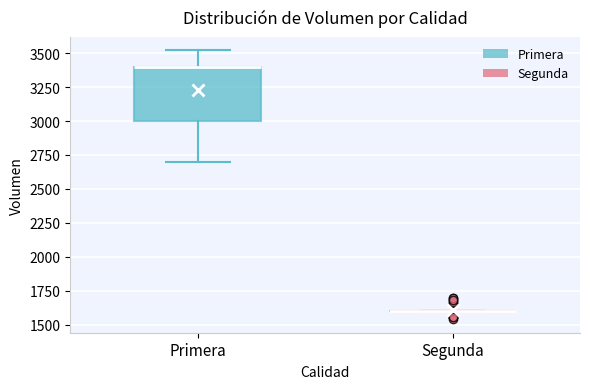

Comparing the boxes themselves (not the whiskers), which one is the tallest?

Primera